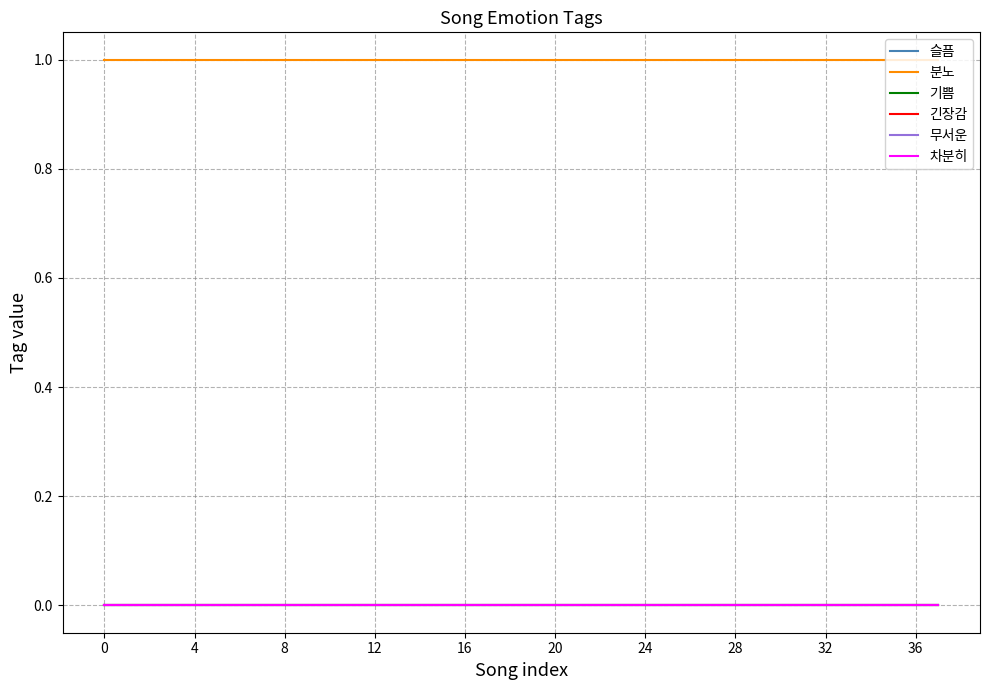

Is this an area chart (filled region under the line)?

No